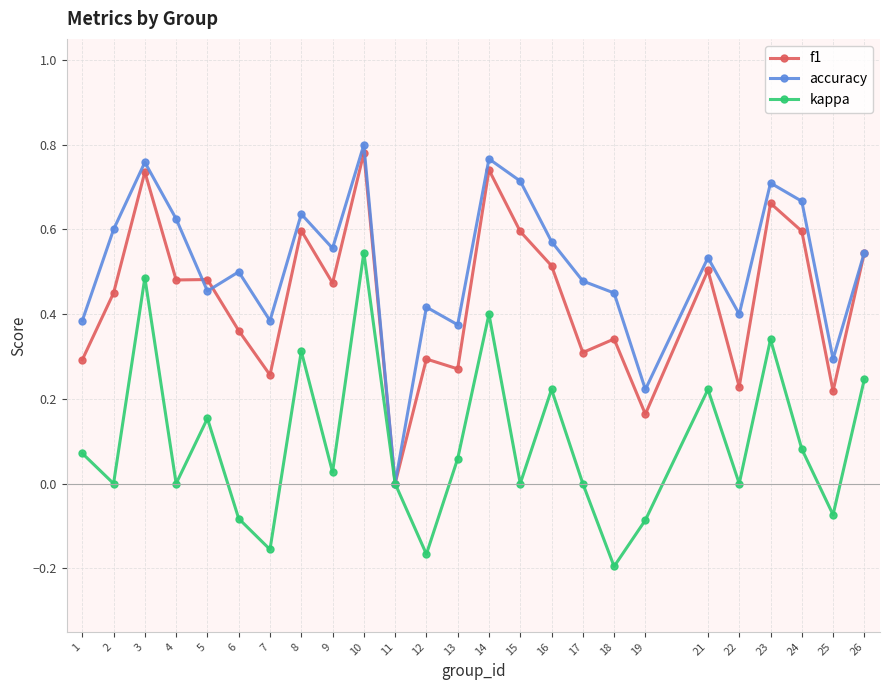

The accuracy series shows 0.2 at 3. True or false?

False